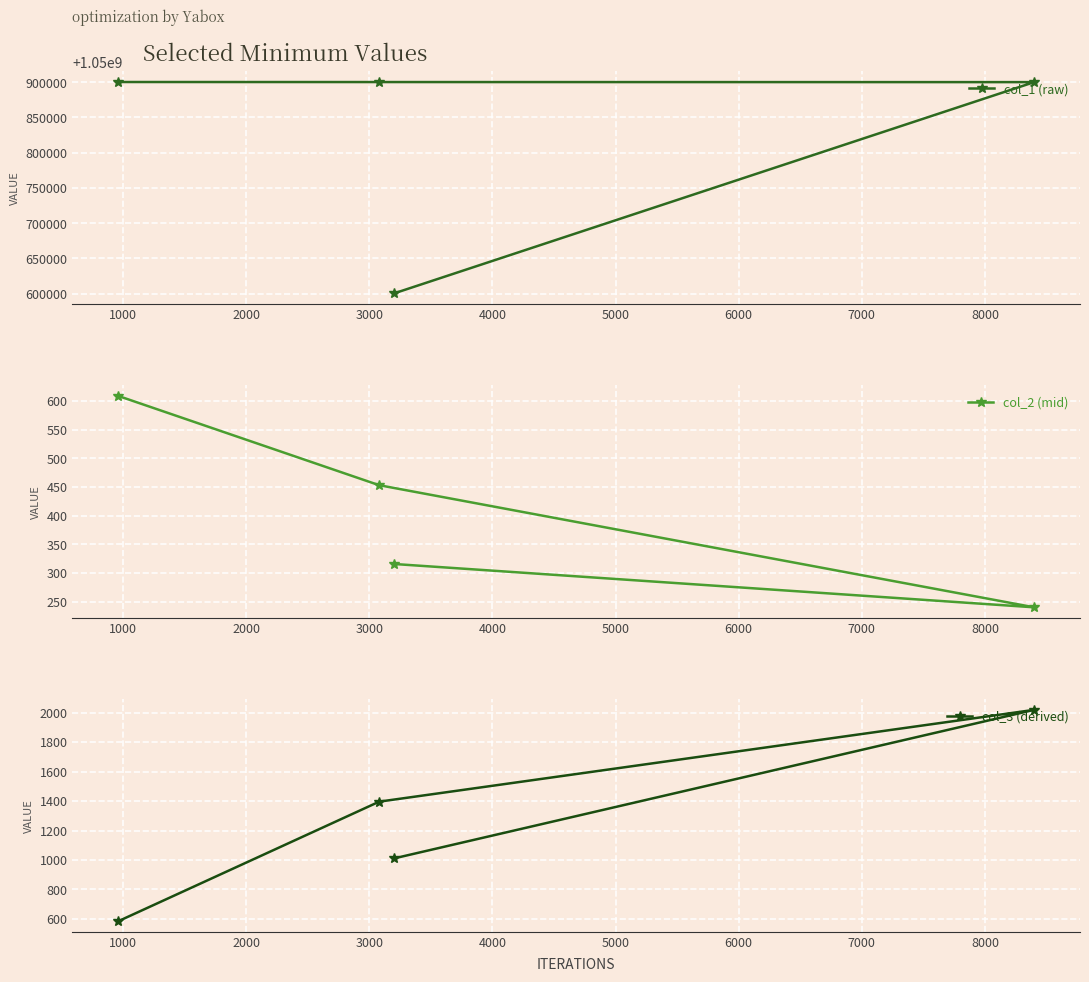

What are all the series names shown in the legend?

col_1 (raw), col_2 (mid), col_3 (derived)